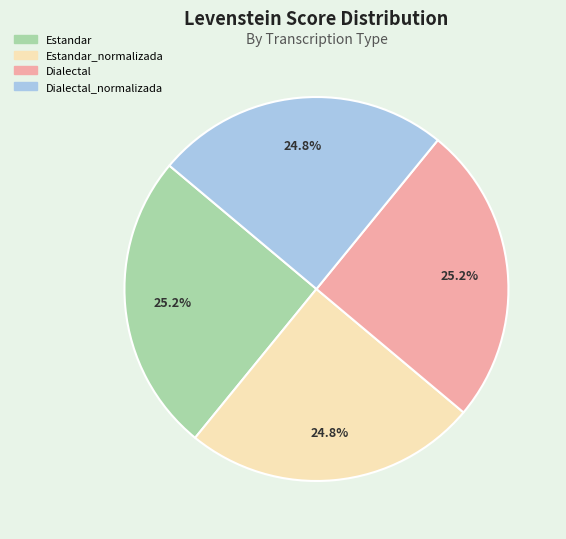

True or false: Estandar accounts for 31% of the total.

False